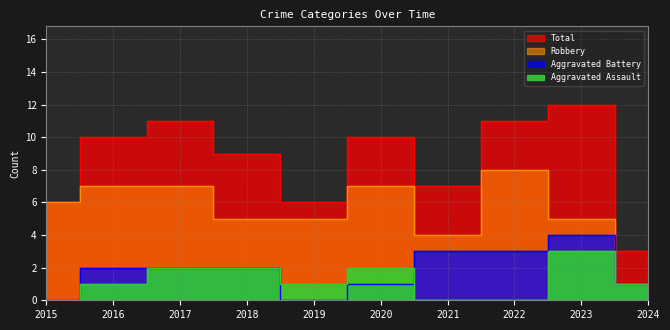

How many positive values does the Aggravated Battery series have?

8